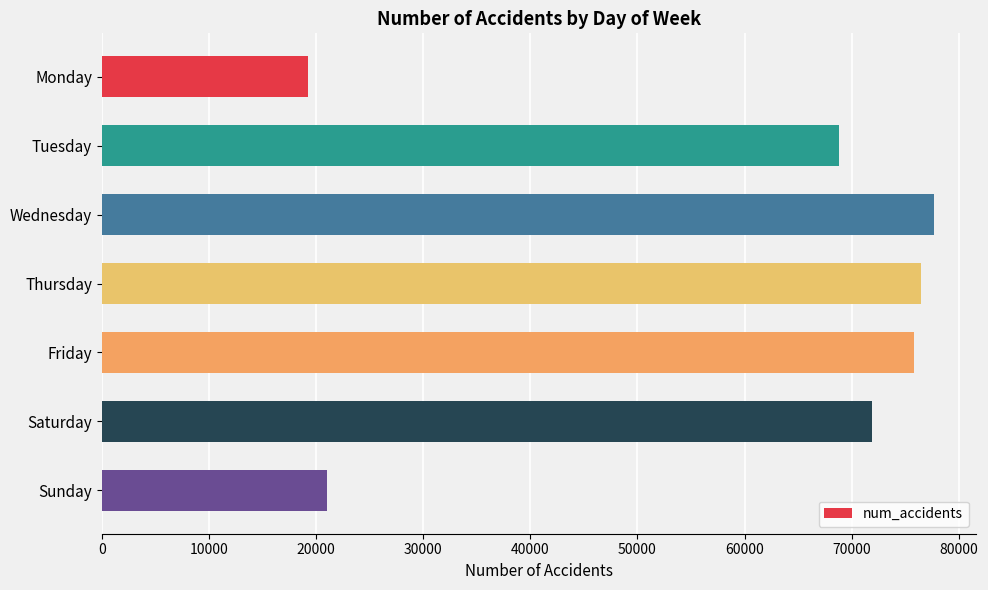

What is the change in value from Saturday to Sunday?

-50836